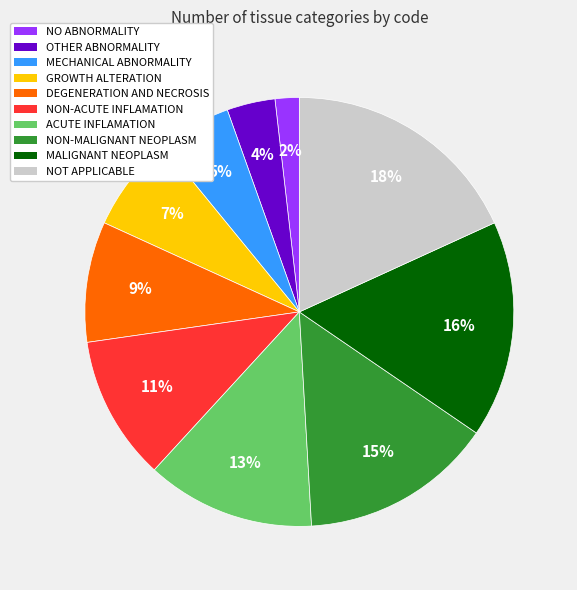

To the nearest percent, what is the average slice percentage?

10%